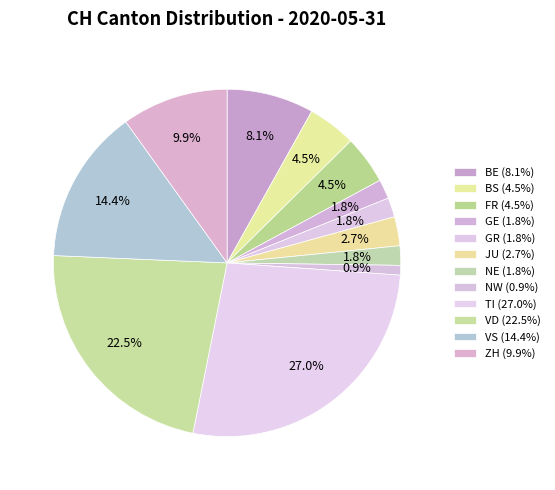

Is there any slice that represents more than half of the pie?

No